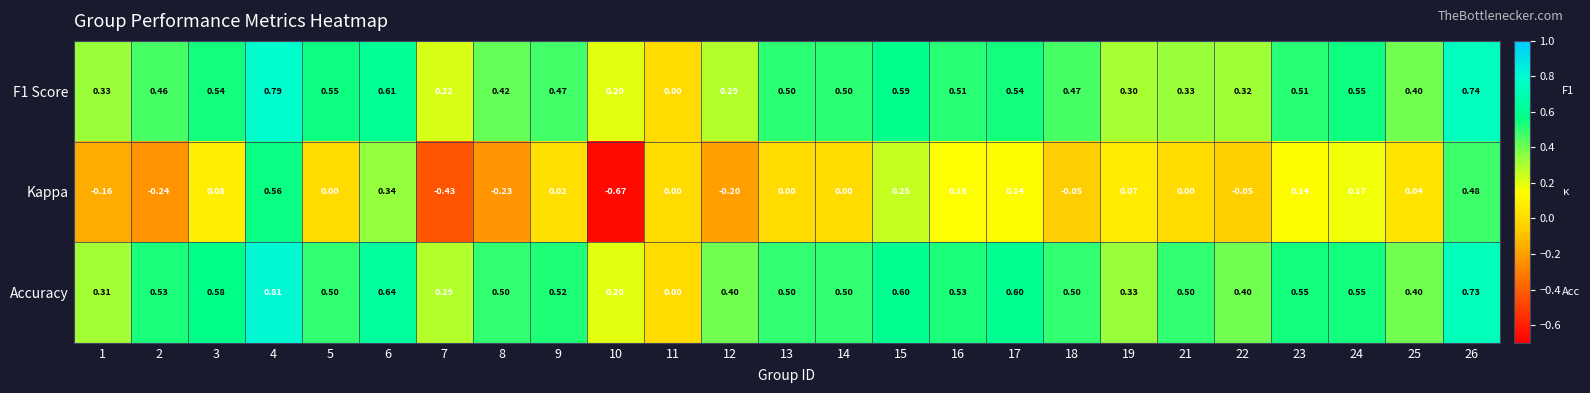

Which series has the largest total across all categories?

Accuracy